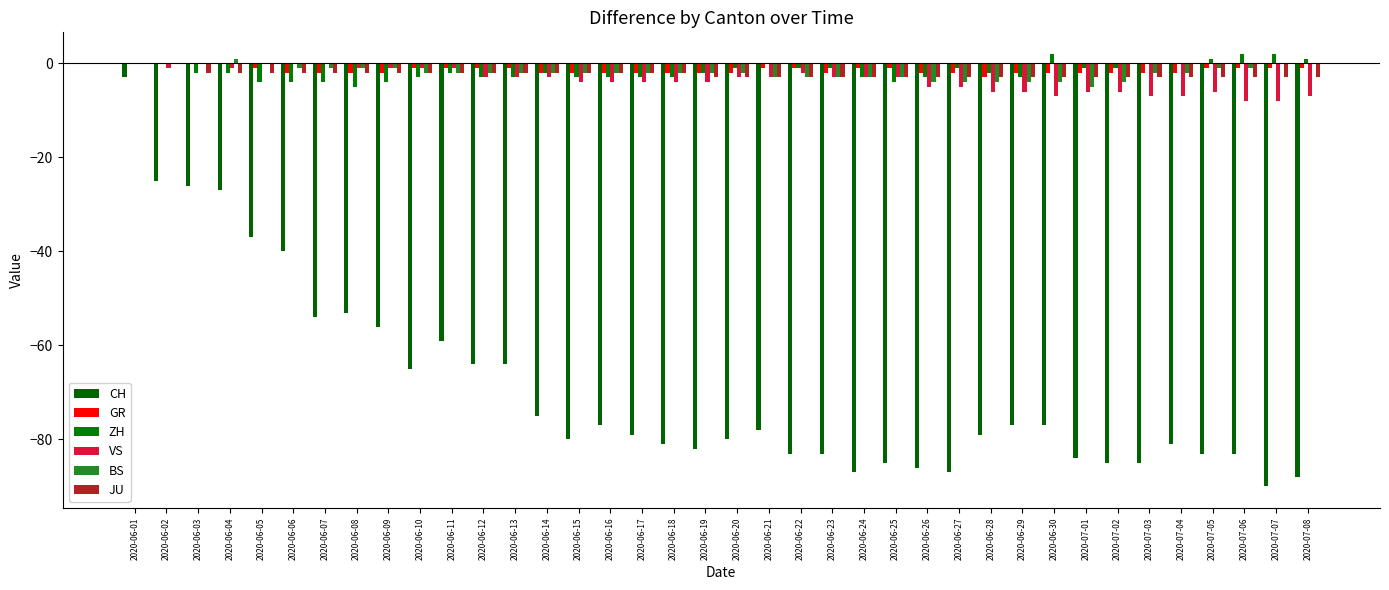

At 2020-06-10, list the series in order from smallest to largest.

CH, ZH, BS, JU, GR, VS